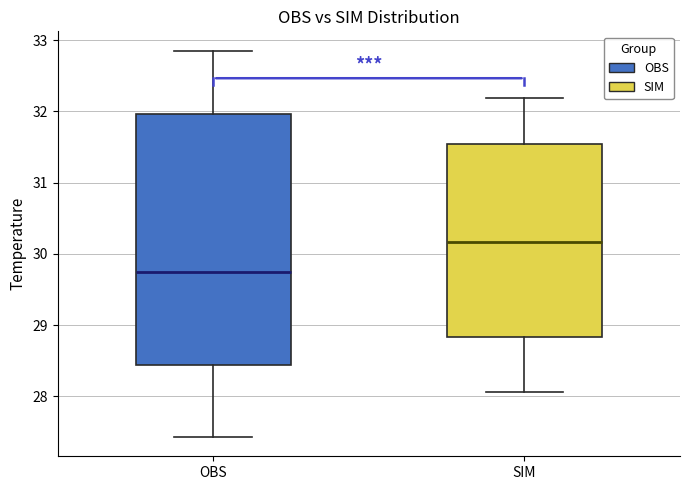

Where is the upper edge of the box for OBS on the y-axis? The values are not printed on the chart, so give them approximately, as read against the axis.

32.0